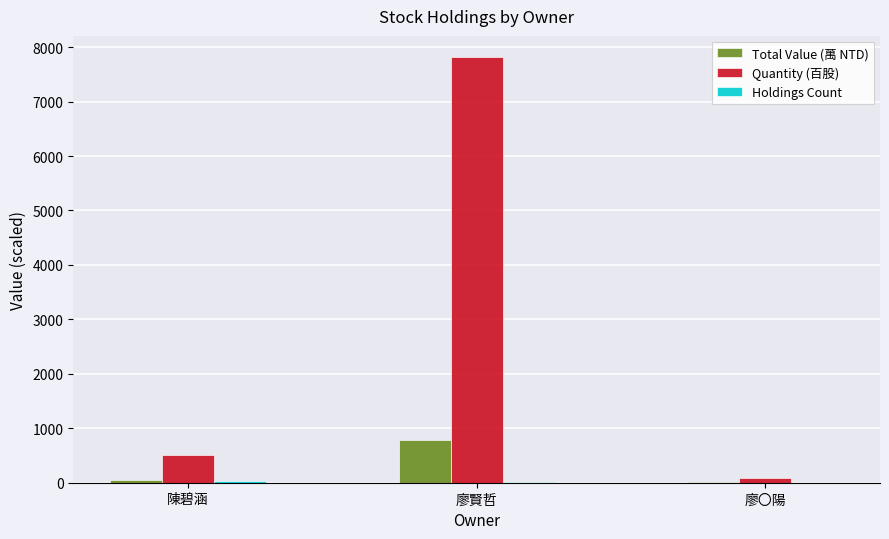

The Total Value (萬 NTD) series shows 781.5 at 廖賢哲. True or false?

True